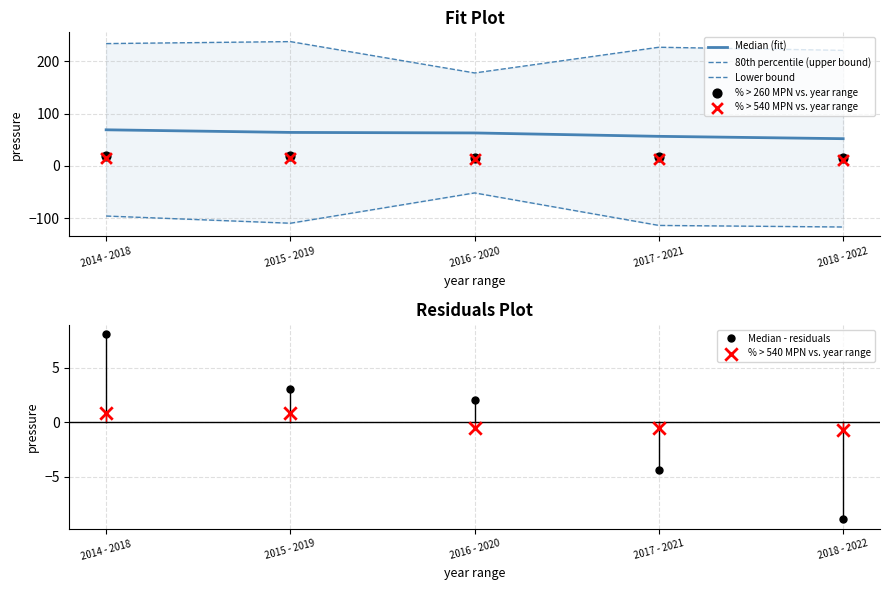

Which series contains the highest Y value?

80th percentile (upper bound)